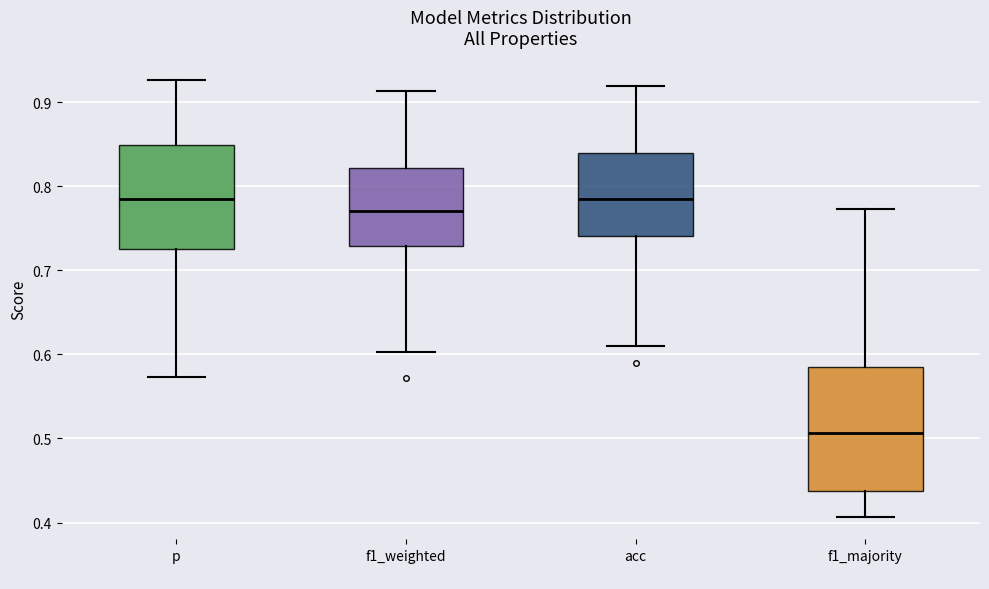

Reading left to right, transcribe this box plot: for each box, give where its median line is, the range the box spans, and where its two whiskers end, as read against the y-axis. The values are not printed on the chart, so give them approximately, as read against the axis.

p: median 0.78, box 0.73 to 0.85, whiskers 0.57 to 0.93
f1_weighted: median 0.77, box 0.73 to 0.82, whiskers 0.60 to 0.91
acc: median 0.78, box 0.74 to 0.84, whiskers 0.61 to 0.92
f1_majority: median 0.51, box 0.44 to 0.58, whiskers 0.41 to 0.77